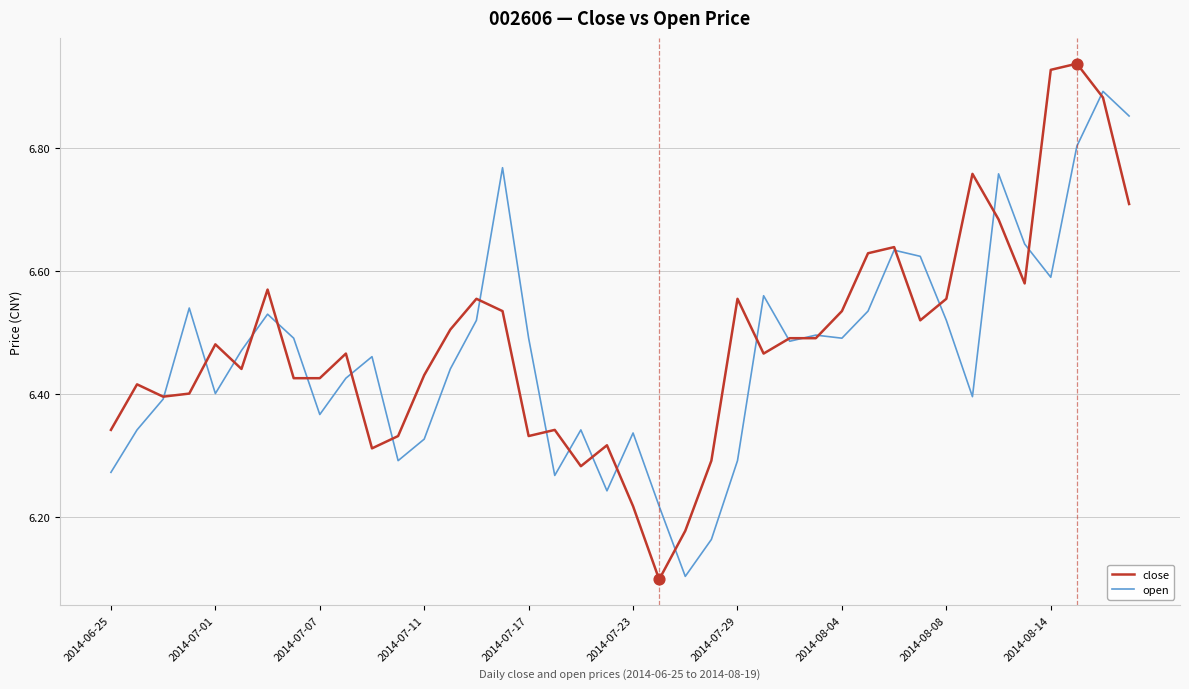

What are all the series names shown in the legend?

close, open